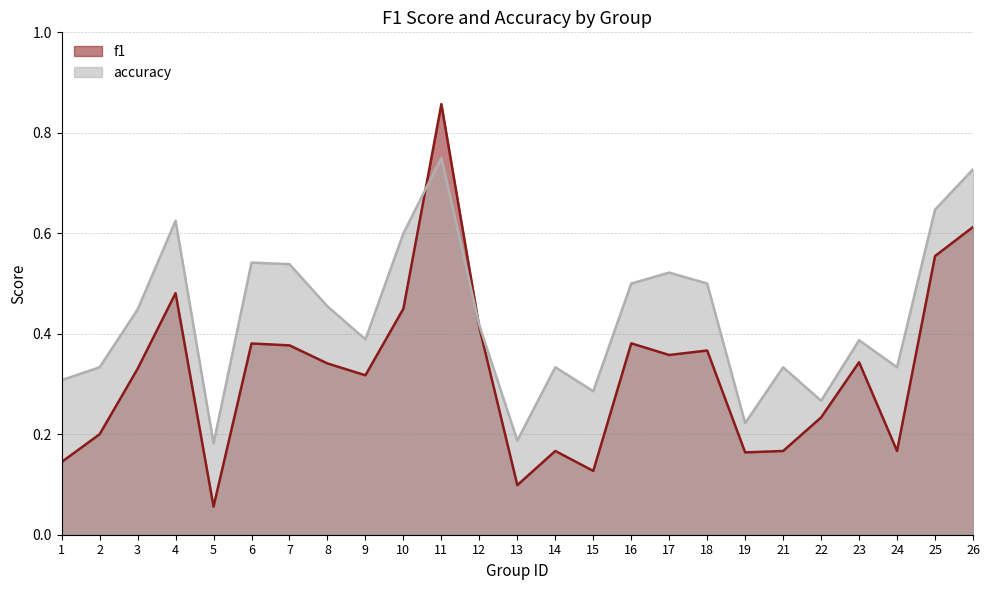

What is the value of the accuracy point at the 19th from the left?

0.2